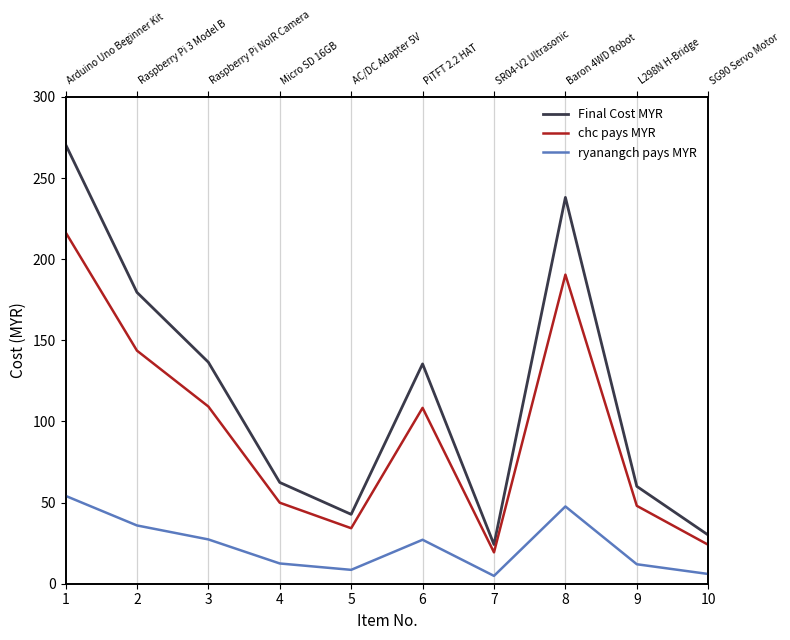

True or false: ryanangch pays MYR and Final Cost MYR cross at least once.

False